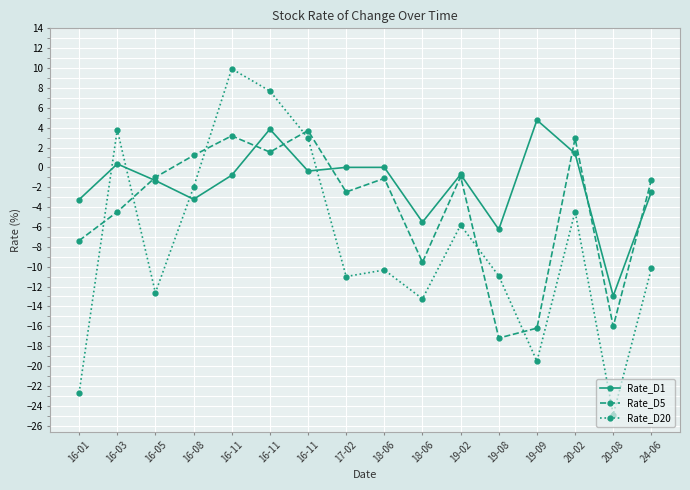

Between 18-06 and 19-02, which series saw the biggest shift?

Rate_D20